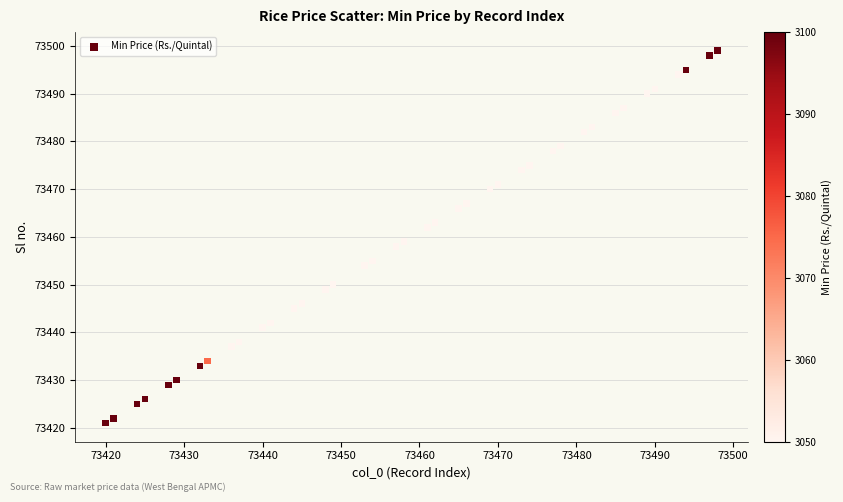

What Y value in the scatter plot is closest to 73460?

73459